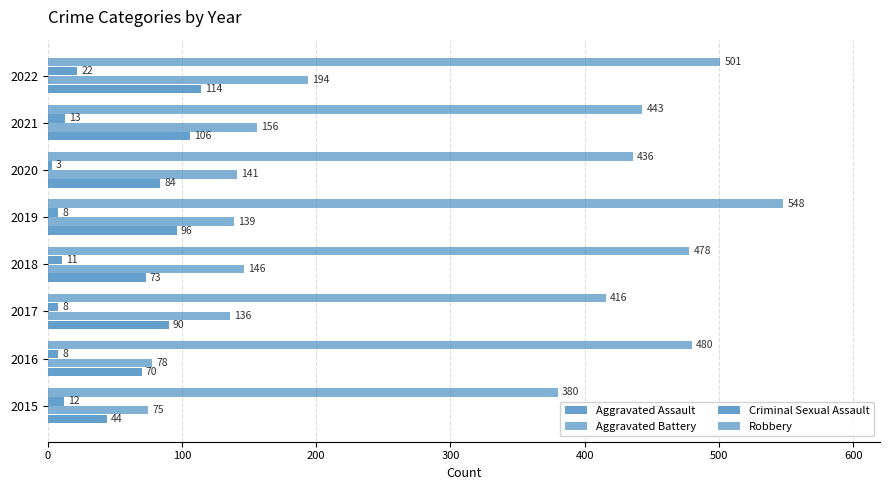

How many data points in Criminal Sexual Assault are less than 11?

4